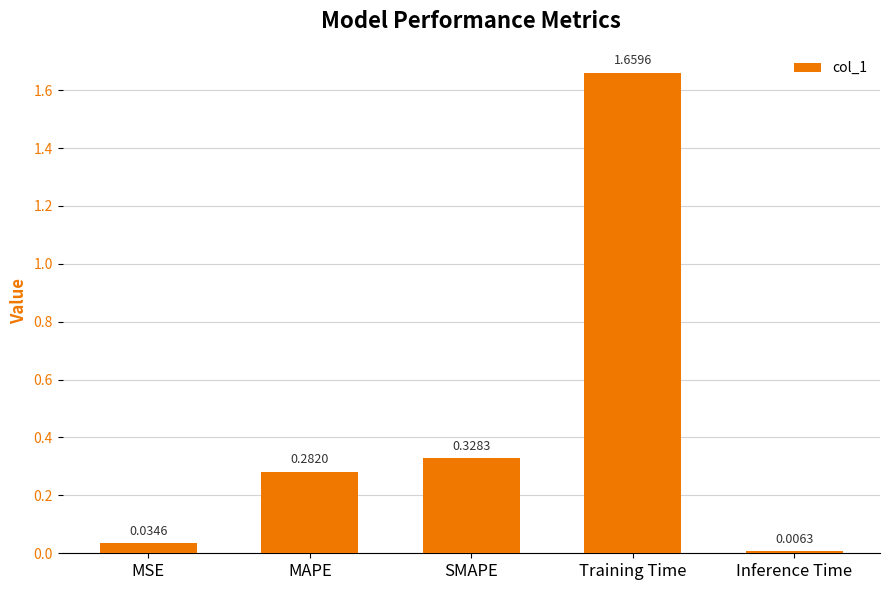

The chart shows a value of 0.2 at SMAPE. True or false?

False